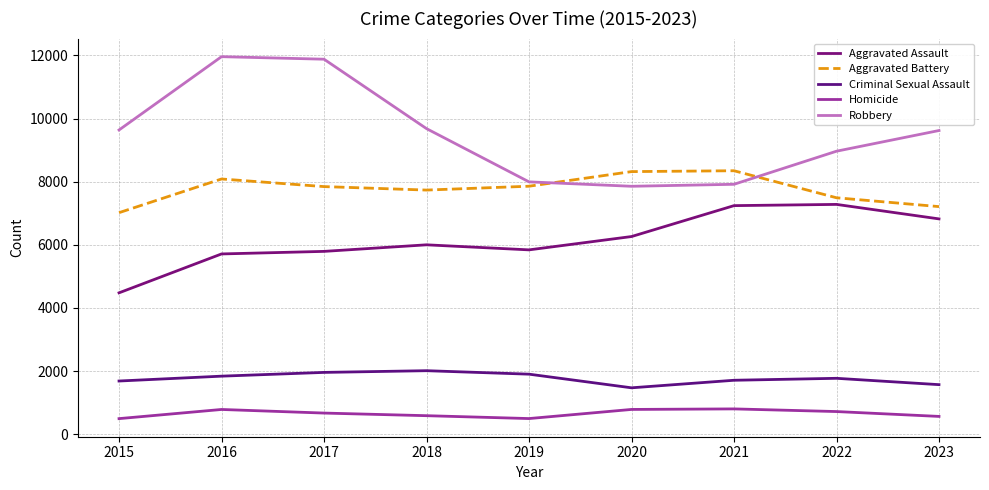

Is it true that Aggravated Battery equals 2382 at 2019?

False